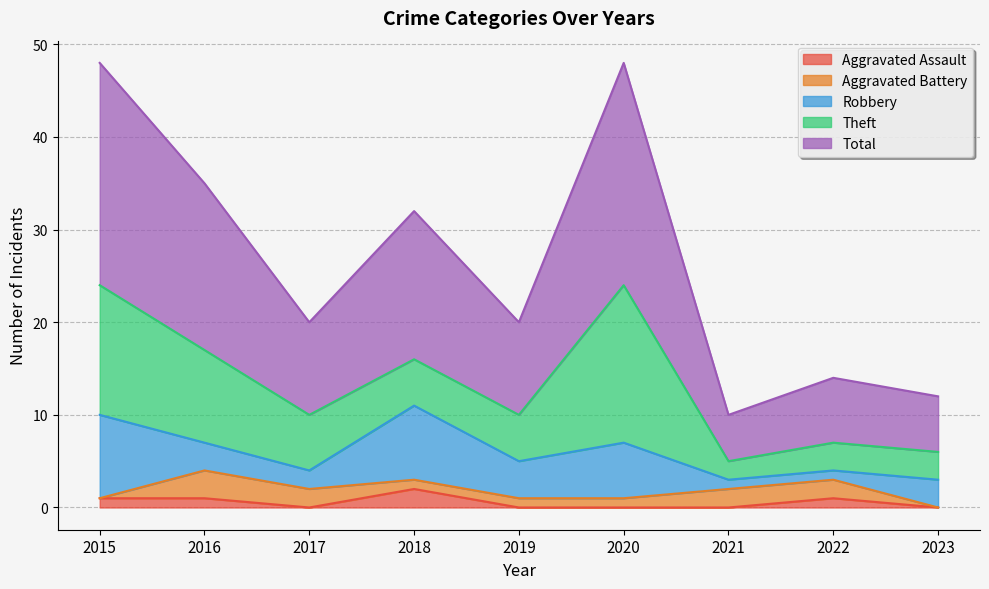

What is the difference between the Theft values at 2019 and 2016?

5